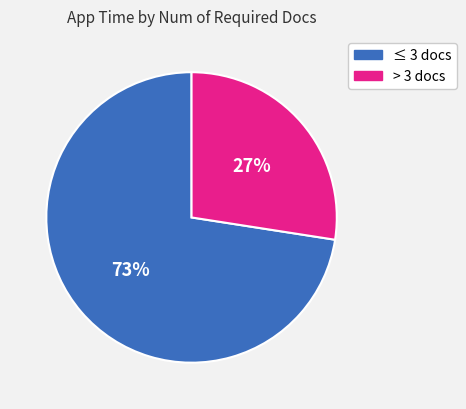

To the nearest percent, what is the average slice percentage?

50%